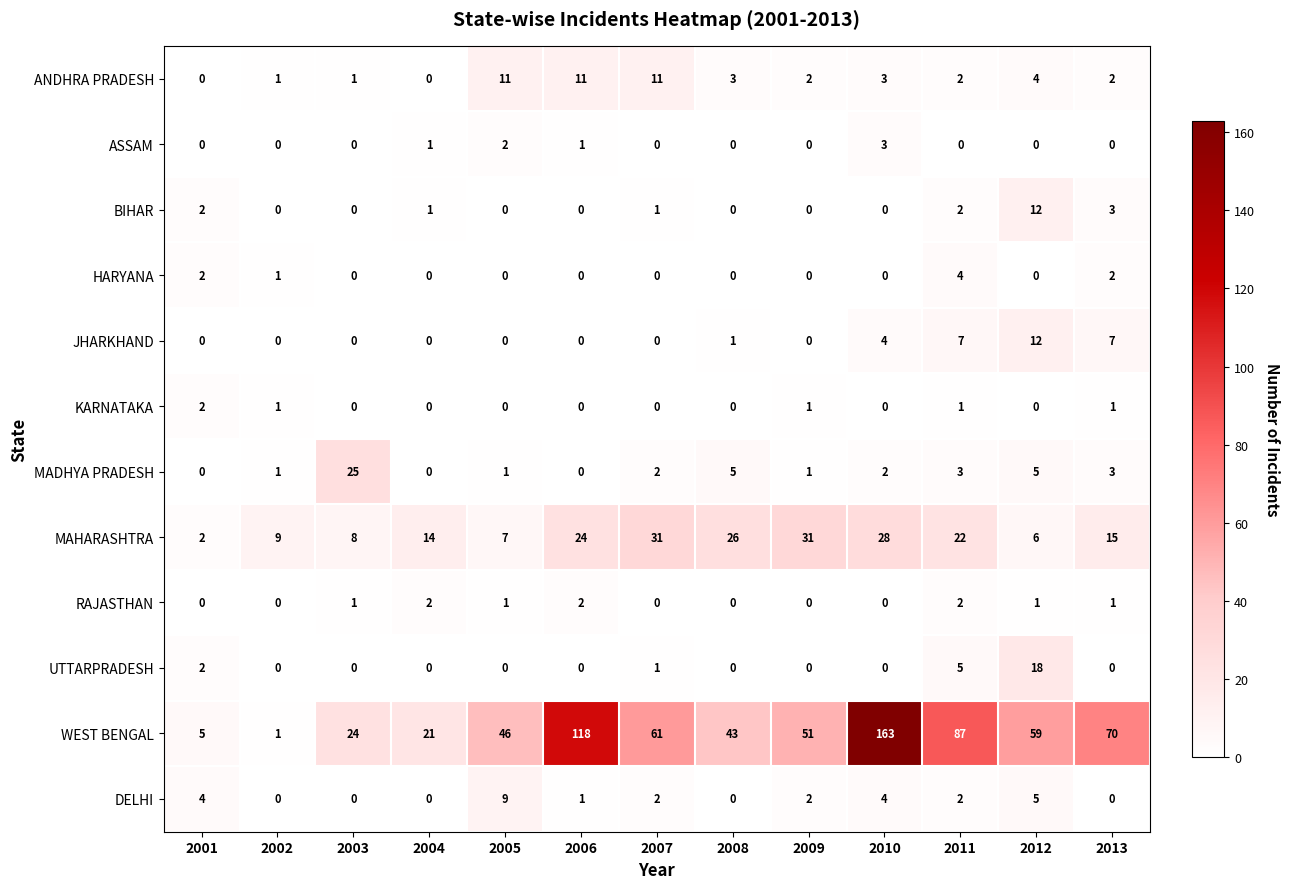

The ANDHRA PRADESH series shows 7 at 2004. True or false?

False